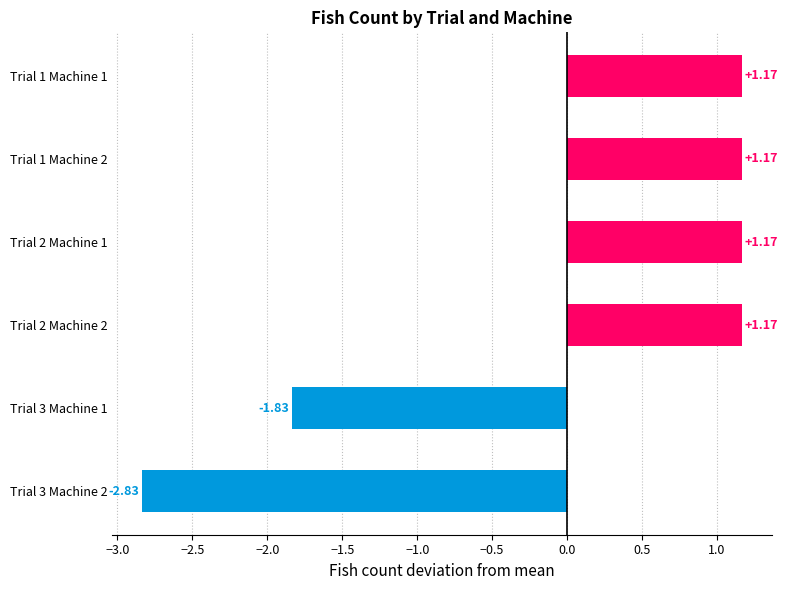

What is the difference between the maximum and minimum values?

4.0